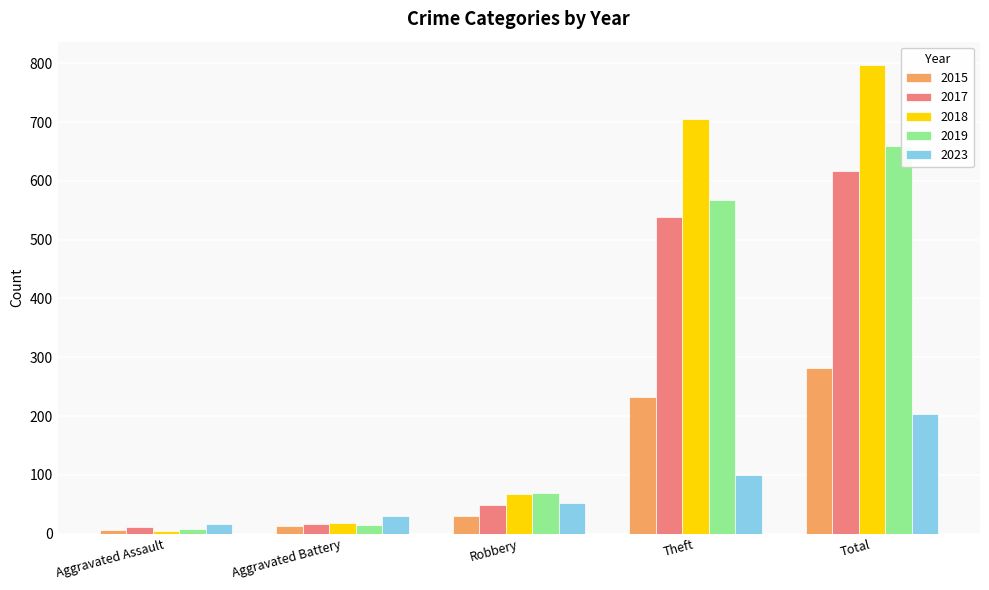

What are all the series names shown in the legend?

2015, 2017, 2018, 2019, 2023